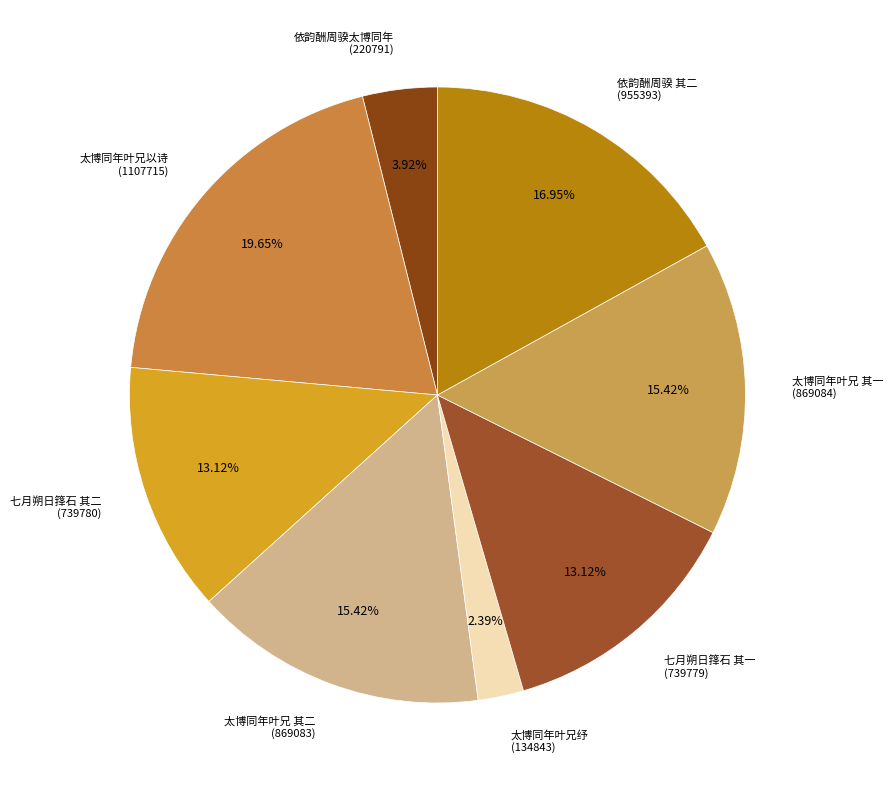

Is the sum of 七月朔日箨石 其二 (739780) and 太博同年叶兄以诗 (1107715) greater than half?

No